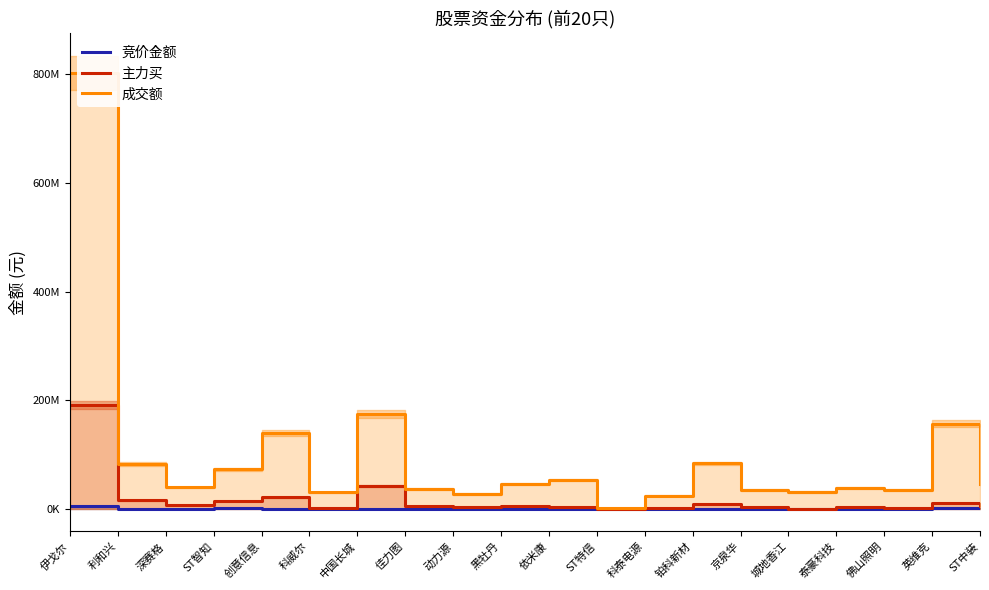

Between ST智知 and 利和兴, which is larger?

ST智知